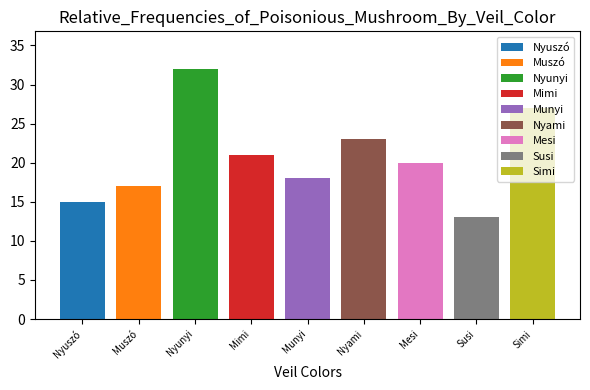

What is the maximum value shown in the chart?

32